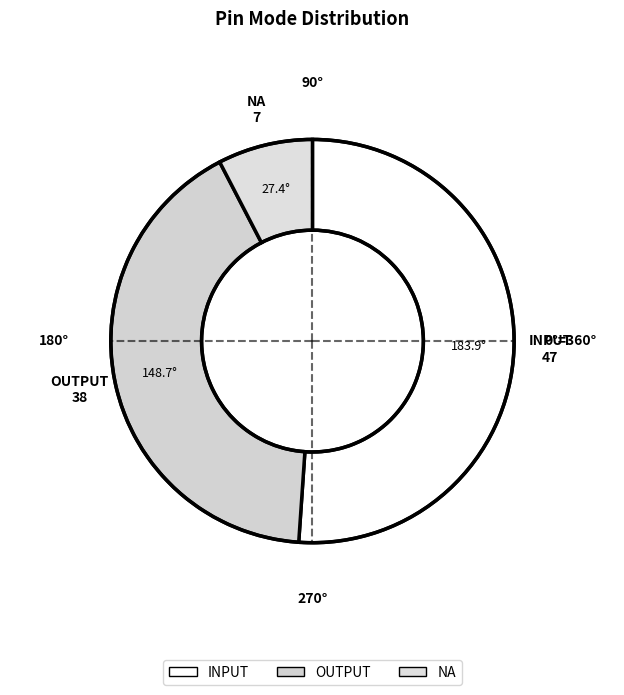

Count the number of slices in the pie.

3